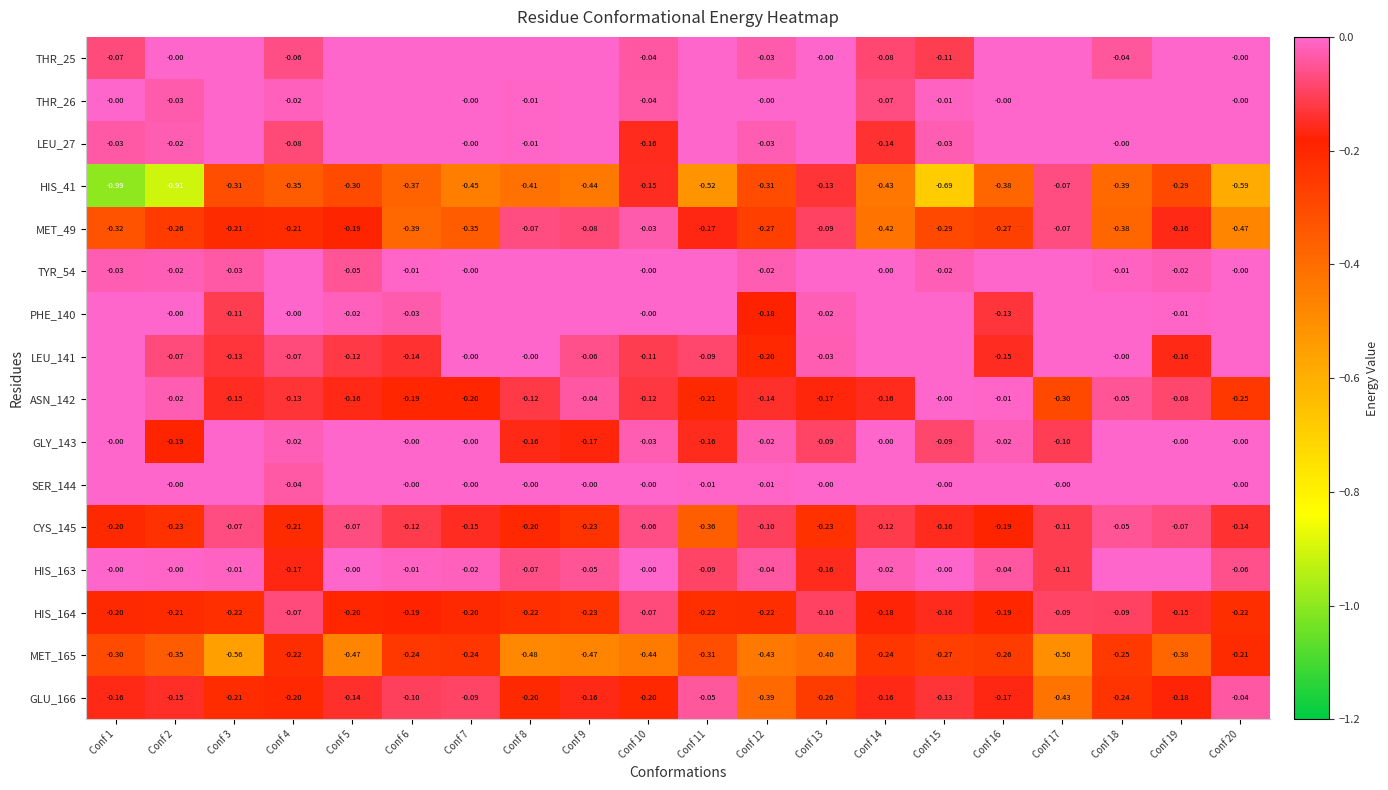

The value of HIS_41 at Conf 14 is -0.7. True or false?

False